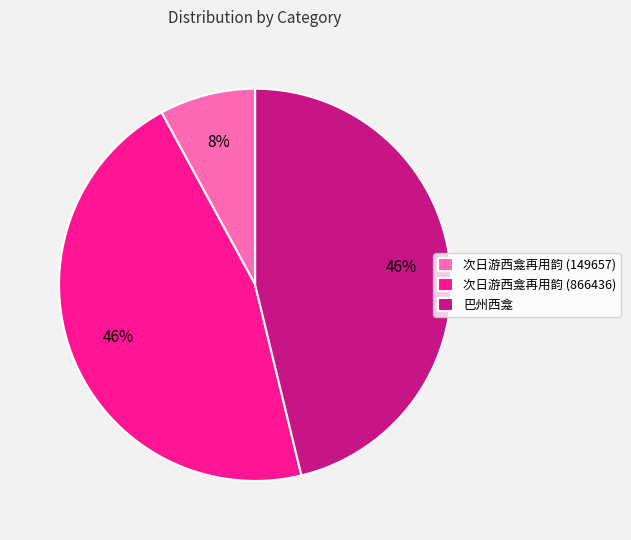

Is there any slice that represents more than half of the pie?

No